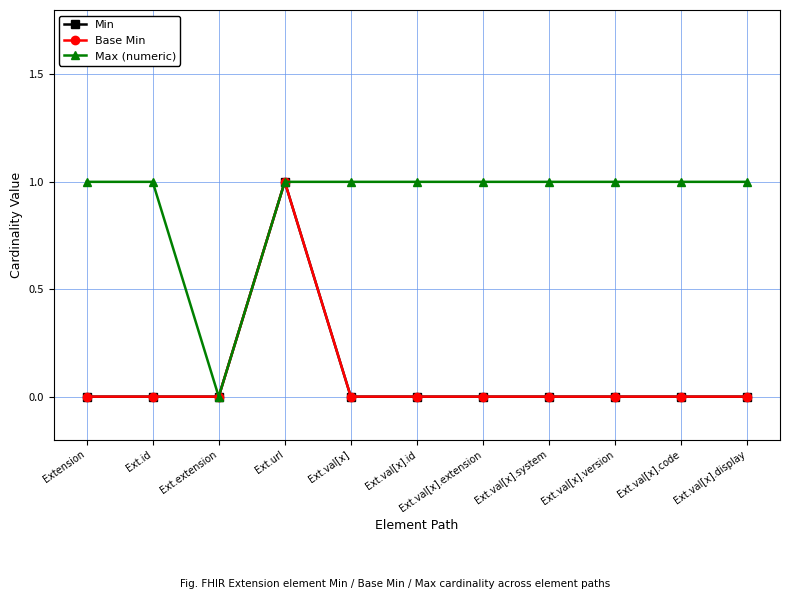

The value of Max (numeric) at Ext.val[x].system is 1. True or false?

True